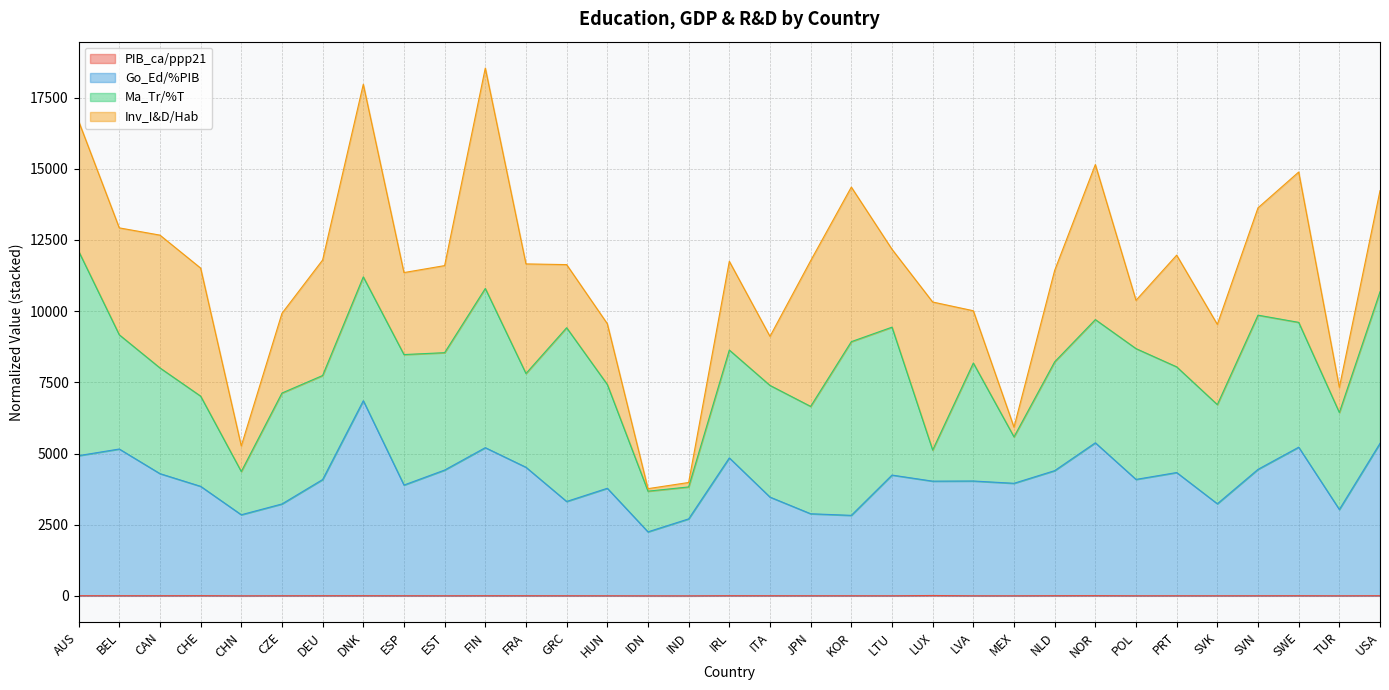

True or false: Go_Ed/%PIB has a value of 5562.6 at HUN.

False